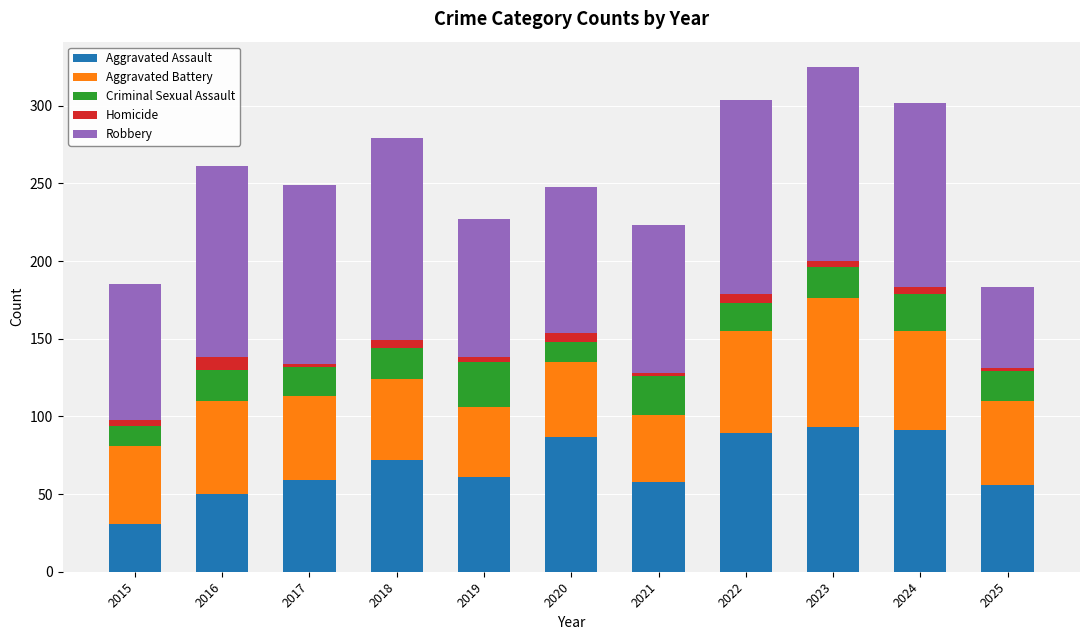

Is it true that Aggravated Assault equals 61 at 2019?

True